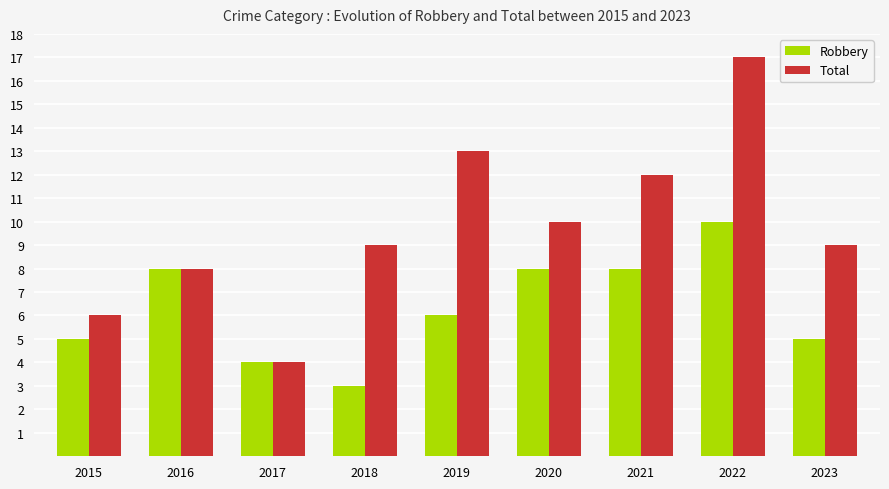

The Robbery series shows 5 at 2015. True or false?

True